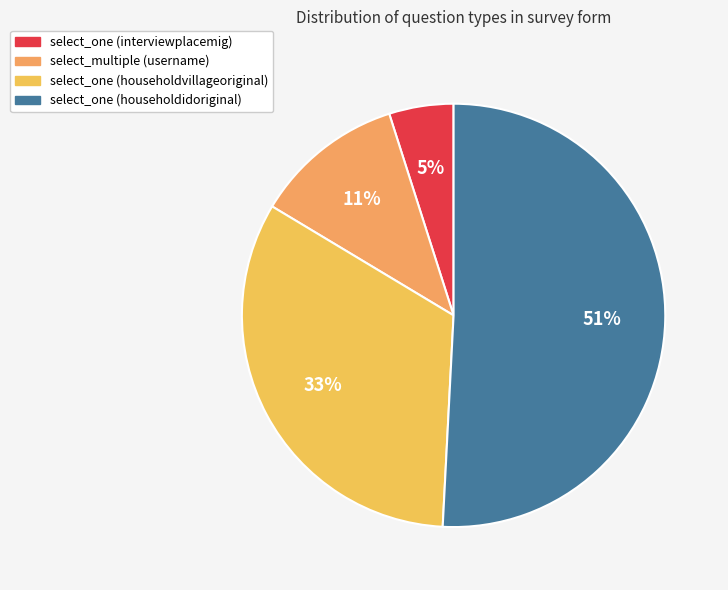

What percentage is the select_one (householdvillageoriginal) slice, to the nearest percent?

33%